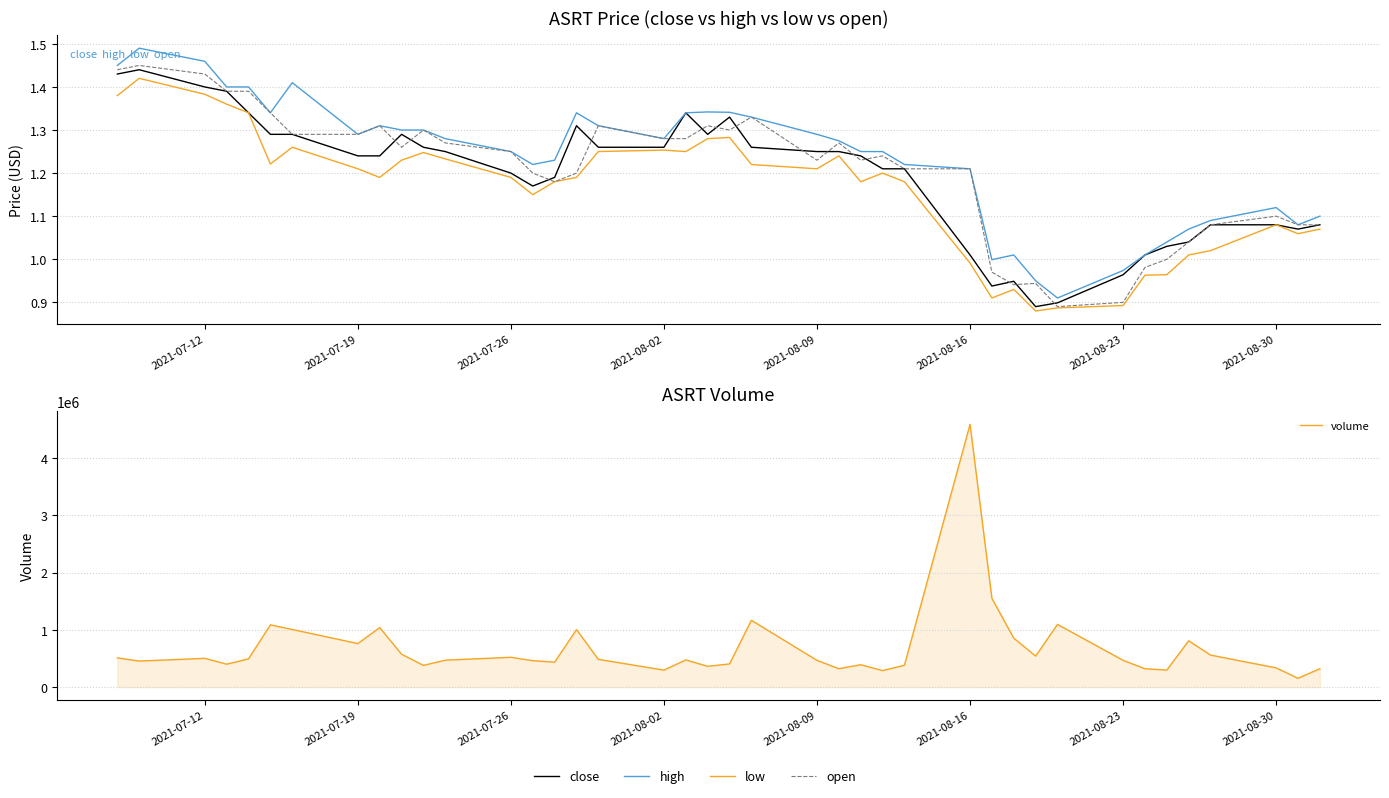

What is the value of the high point at the 39th from the left?

1.1